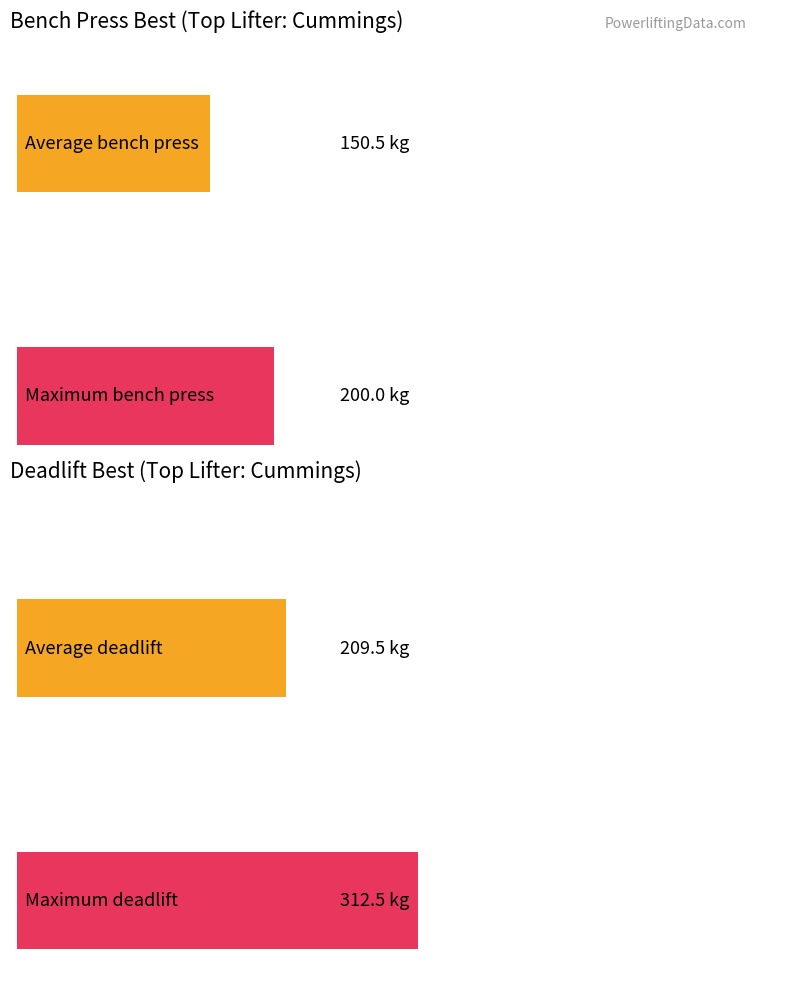

Which series has the largest total across all categories?

Deadlift Best